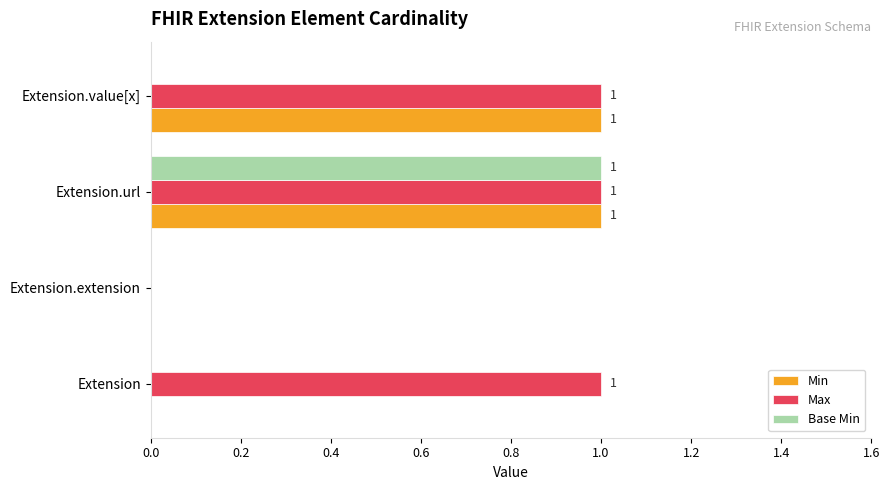

What is the maximum value for Min?

1